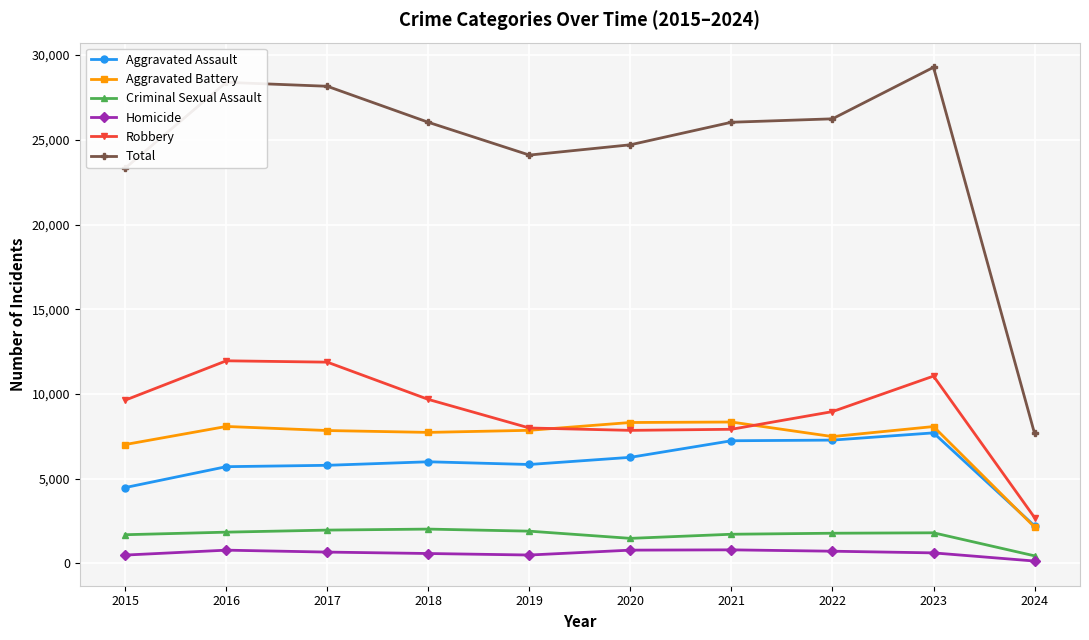

Count the number of categories in the chart.

10